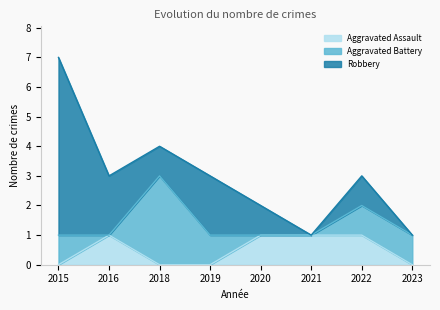

What is the total value across all series at 2022?

3